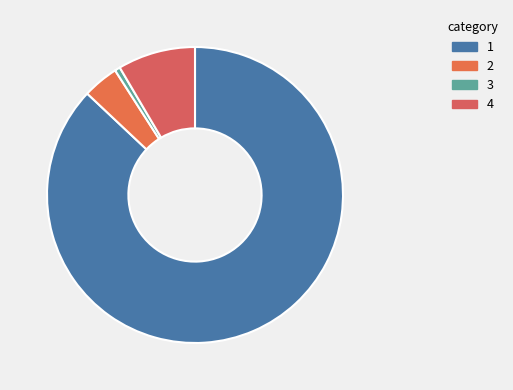

Does any single category account for the majority?

Yes